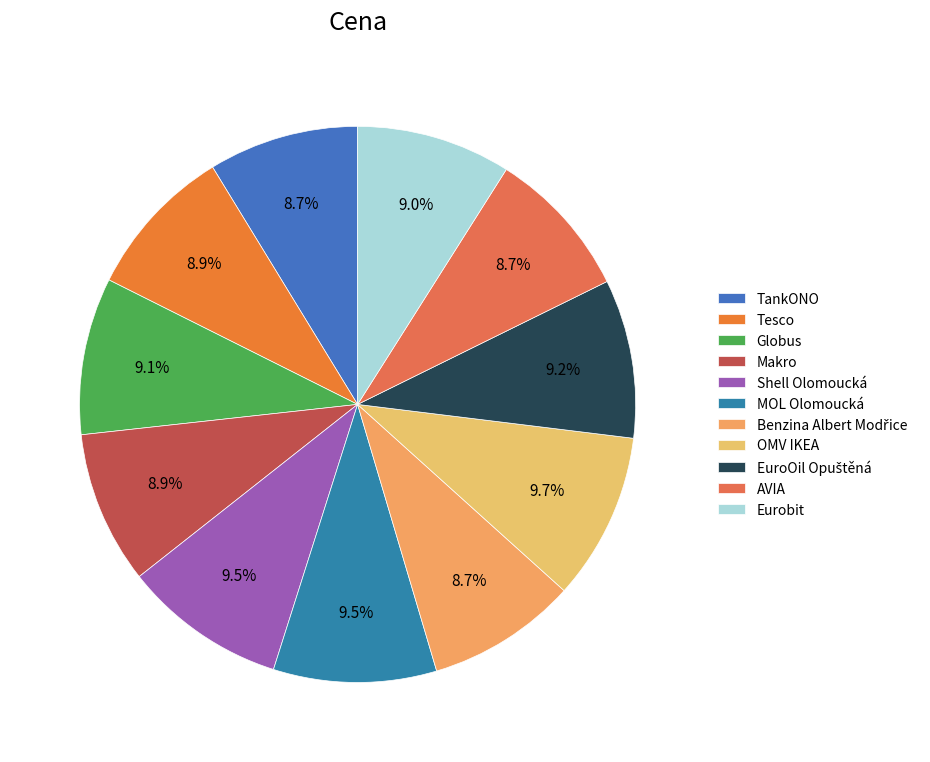

Which slice is the largest?

OMV IKEA